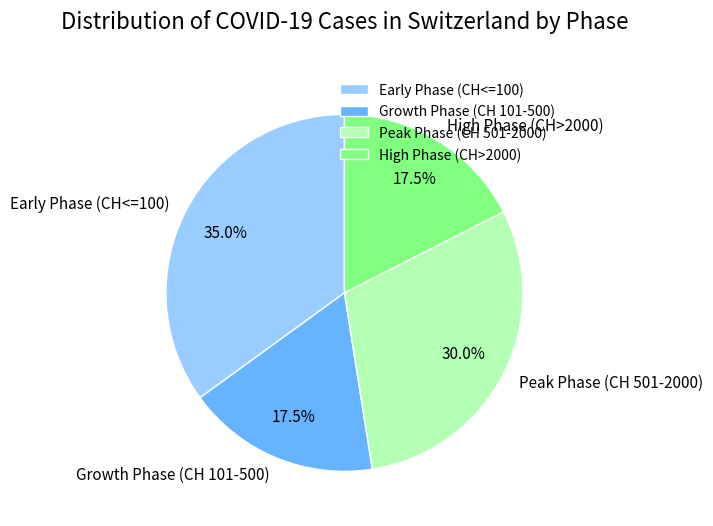

Is there any slice that represents more than half of the pie?

No